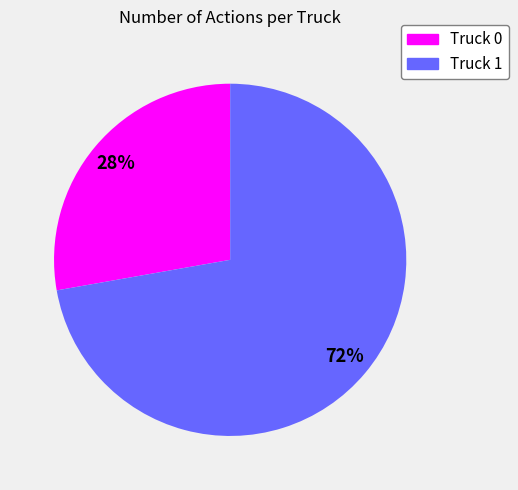

What is the largest slice in the pie chart?

Truck 1